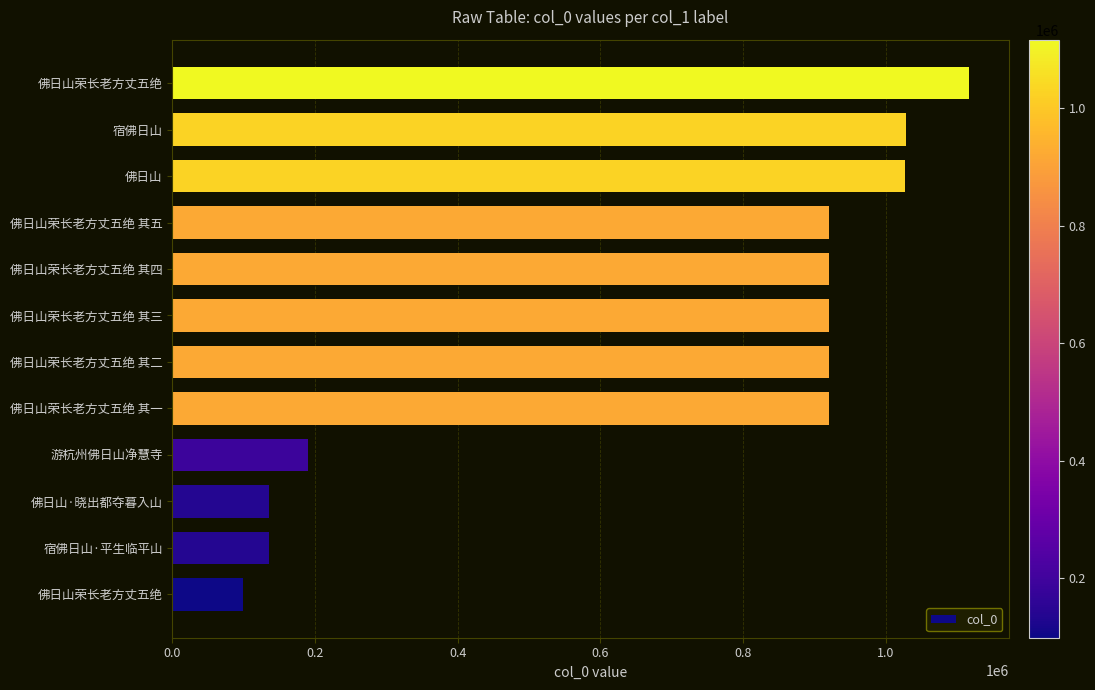

How many bars are there in total?

12